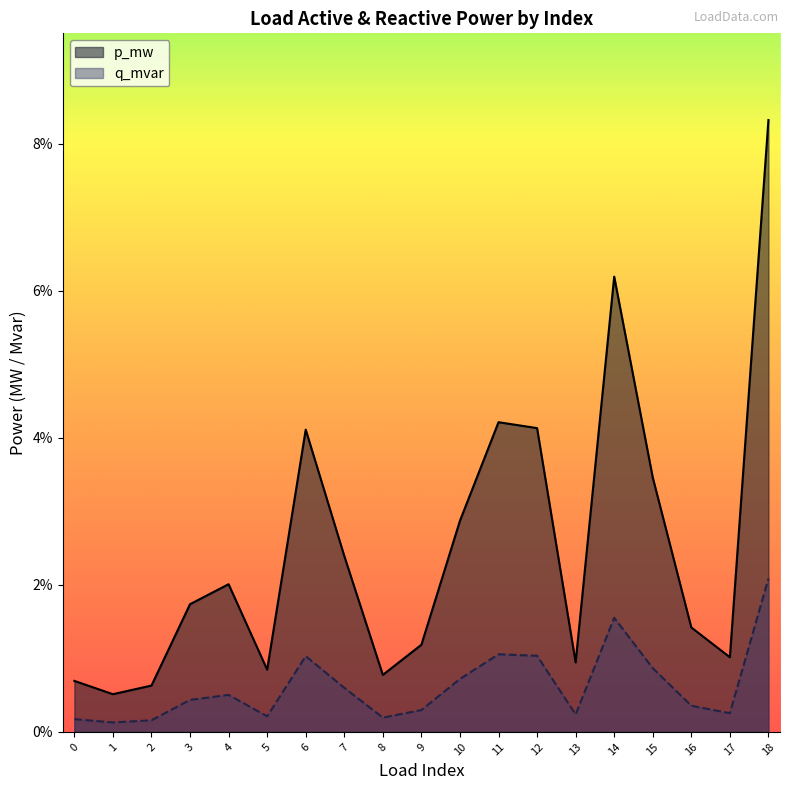

The q_mvar series shows 0.0 at 1. True or false?

True